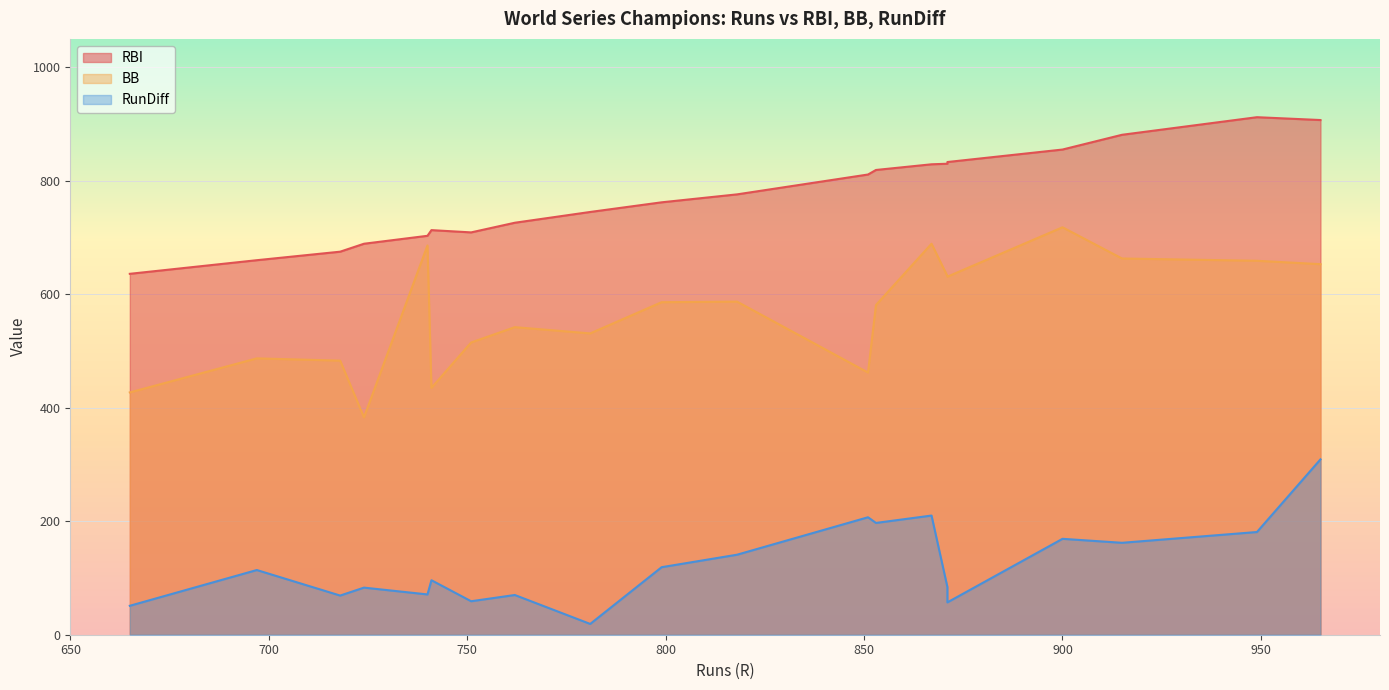

What is the average value of the RBI series?

774